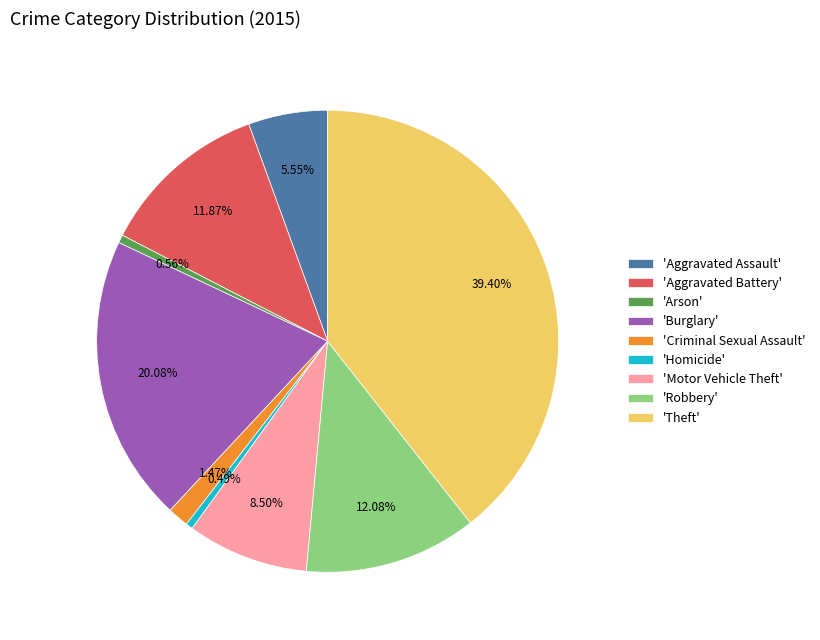

Combined, do 'Criminal Sexual Assault' and 'Burglary' account for over 50%?

No